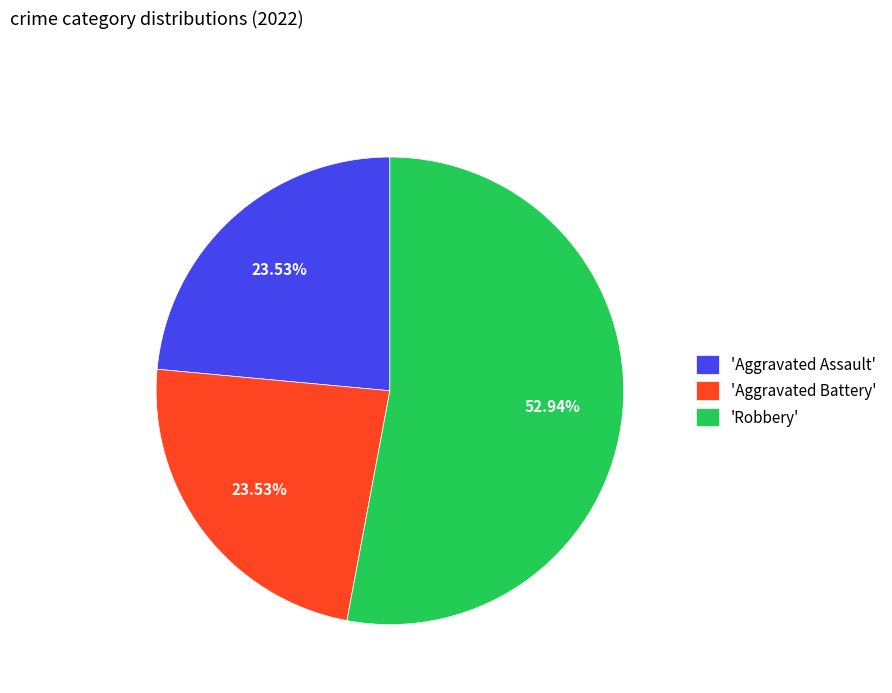

Is the sum of 'Robbery' and 'Aggravated Battery' greater than half?

Yes